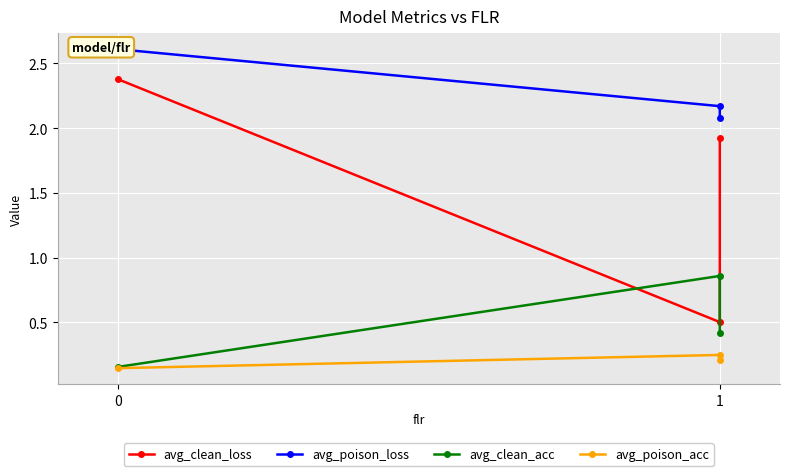

Rank the categories by avg_clean_loss value from lowest to highest.

1, 1, 0